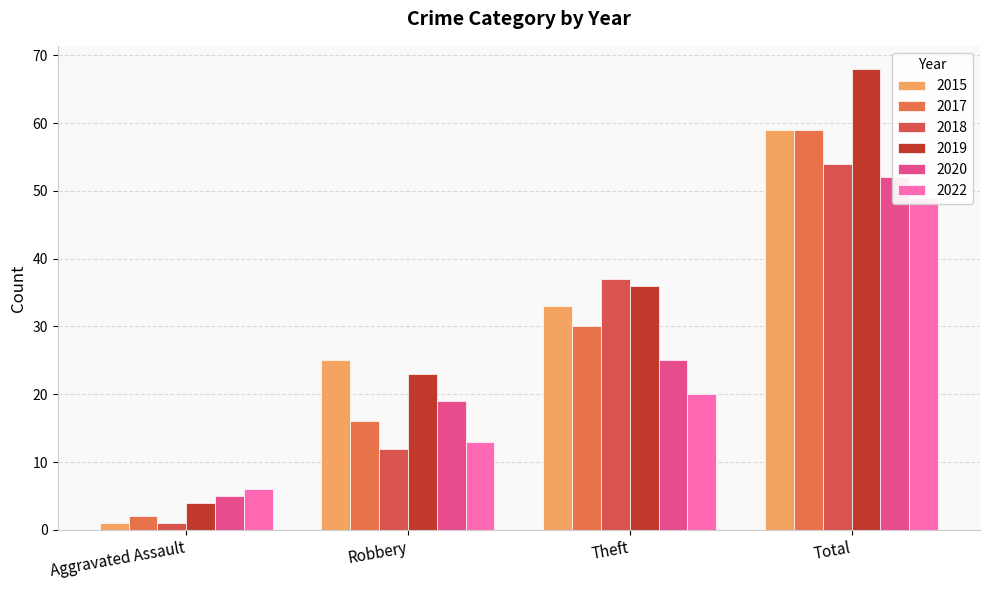

Reading left to right, extract all data points from this chart.

2015: Aggravated Assault=1	Robbery=25	Theft=33	Total=59
2017: Aggravated Assault=2	Robbery=16	Theft=30	Total=59
2018: Aggravated Assault=1	Robbery=12	Theft=37	Total=54
2019: Aggravated Assault=4	Robbery=23	Theft=36	Total=68
2020: Aggravated Assault=5	Robbery=19	Theft=25	Total=52
2022: Aggravated Assault=6	Robbery=13	Theft=20	Total=49